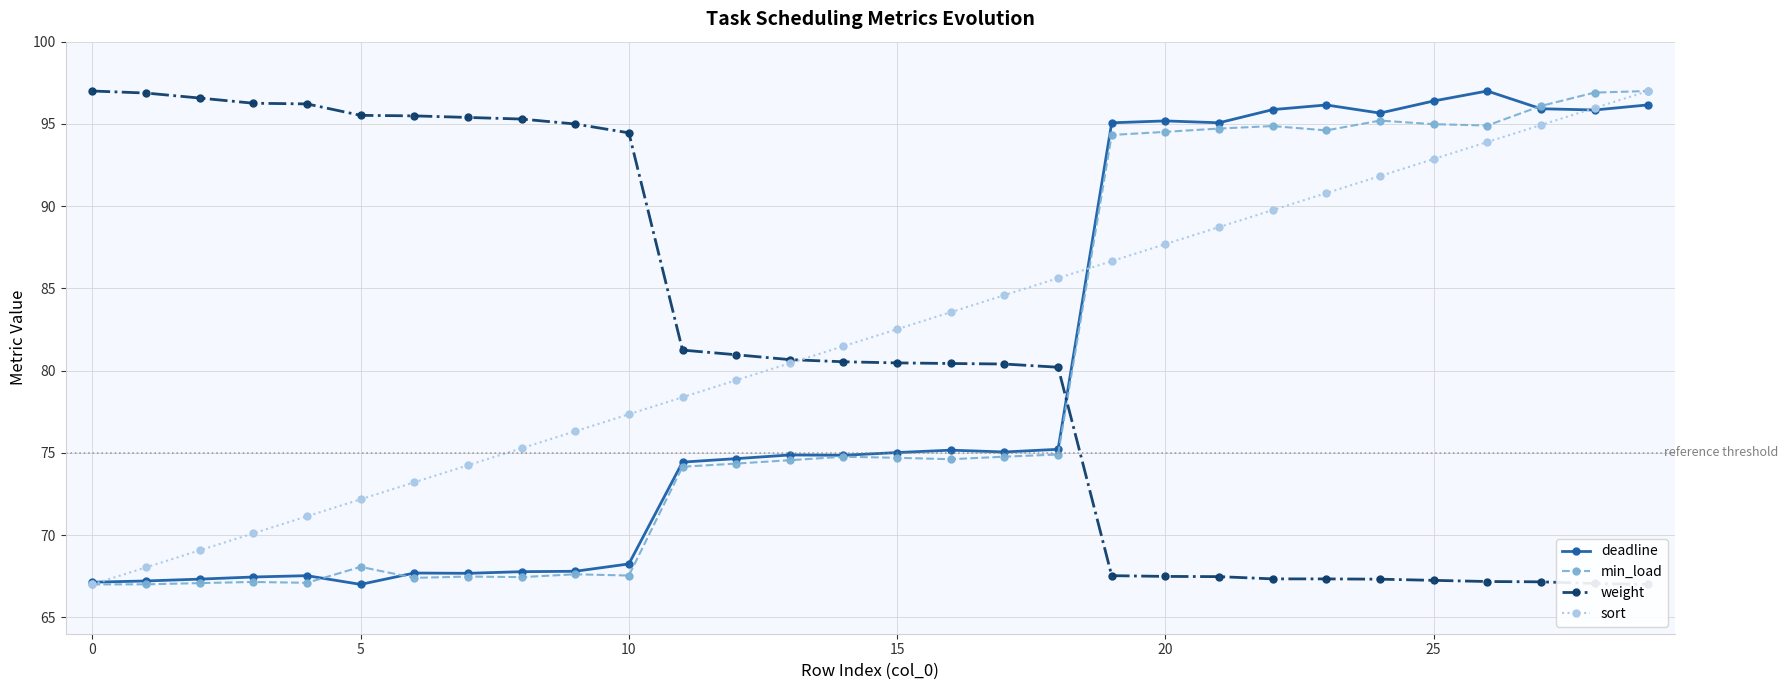

What is the average value of the sort series?

82.0